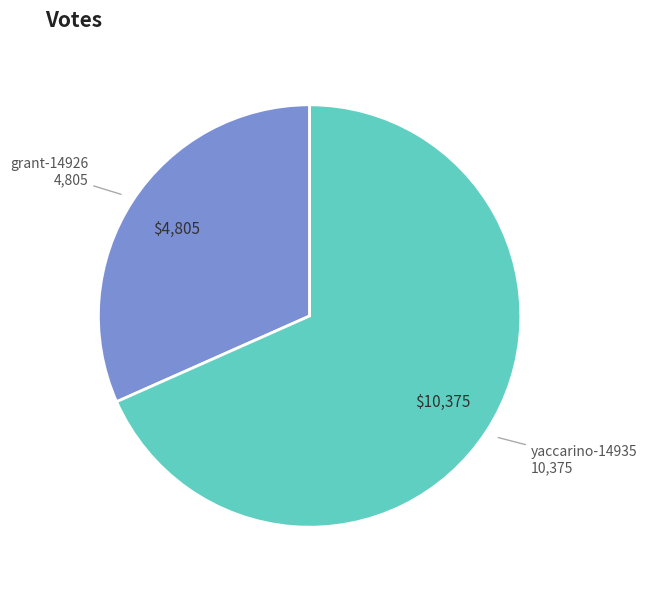

How many segments does this pie chart have?

2